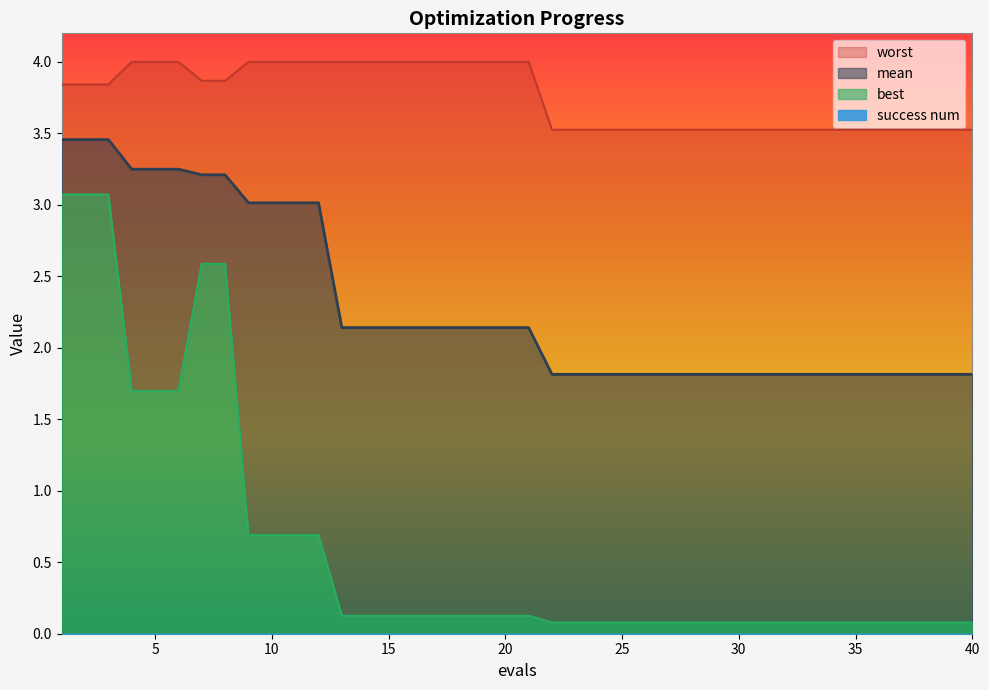

The value of mean at 40 is 1.0. True or false?

False